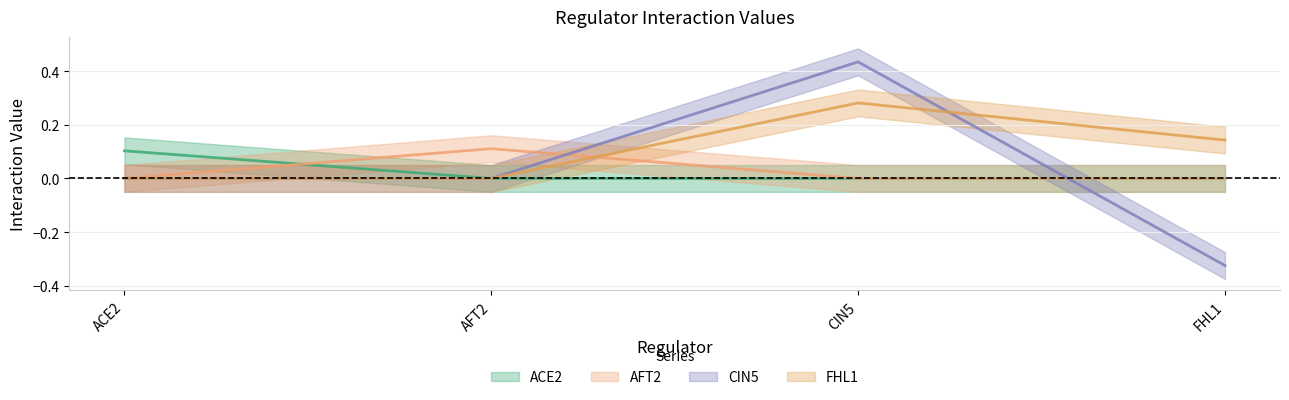

What is the difference between the maximum and minimum values in the FHL1 series?

0.3